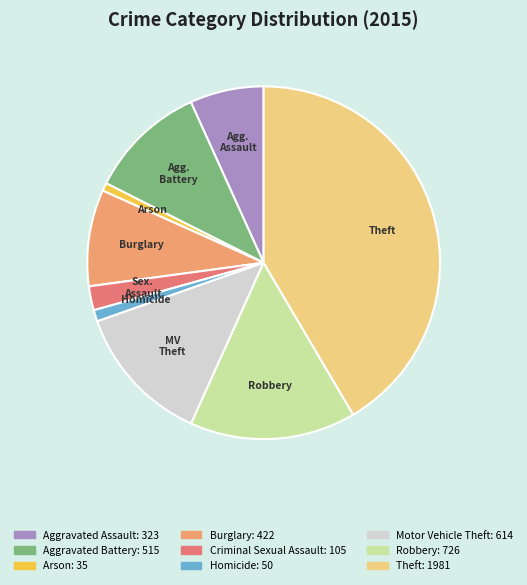

Is there any slice that represents more than half of the pie?

No